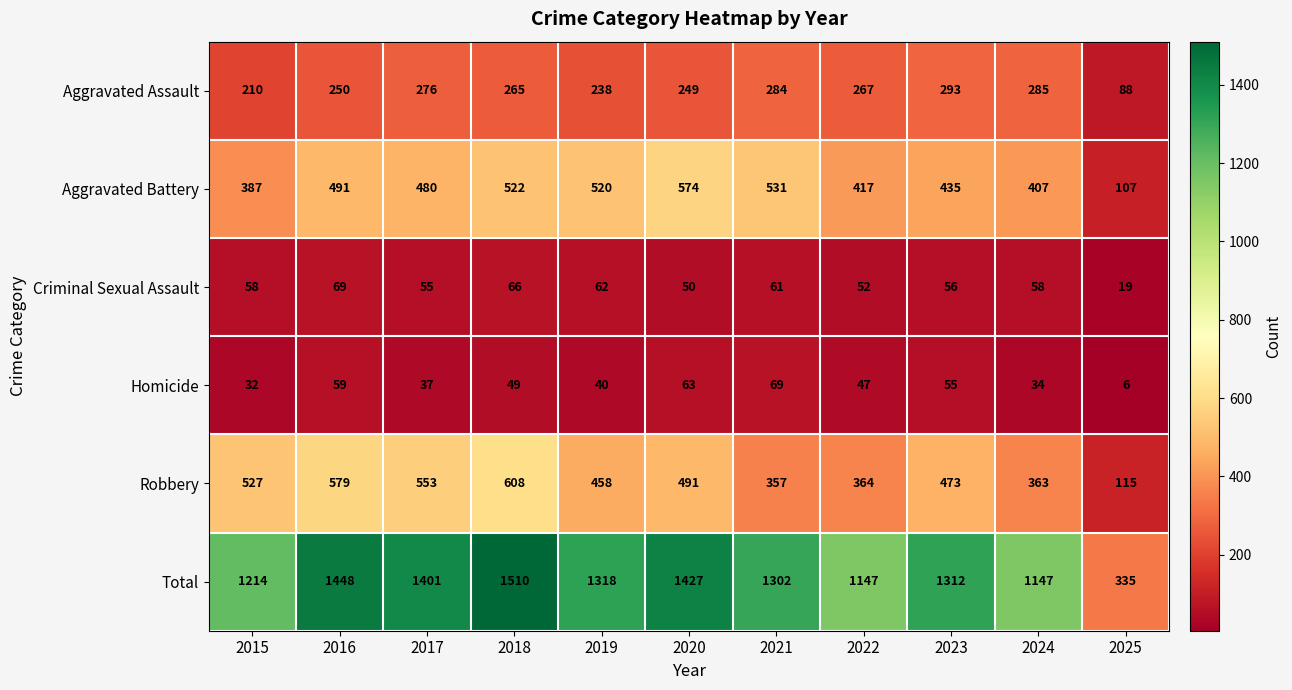

What is the sum of the Homicide values at 2017 and 2024?

71